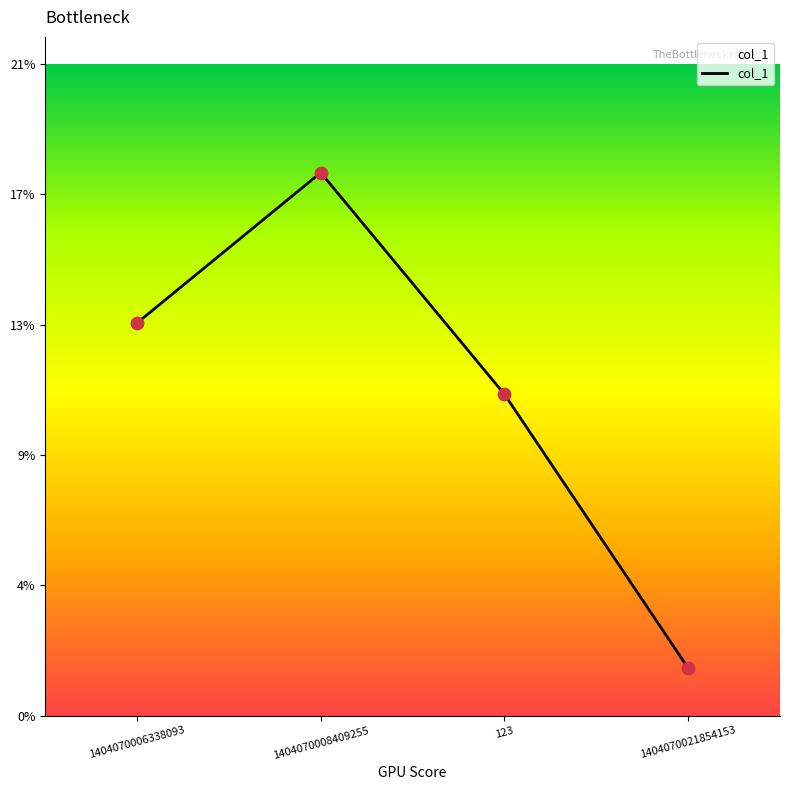

Does the chart have visible grid lines?

No